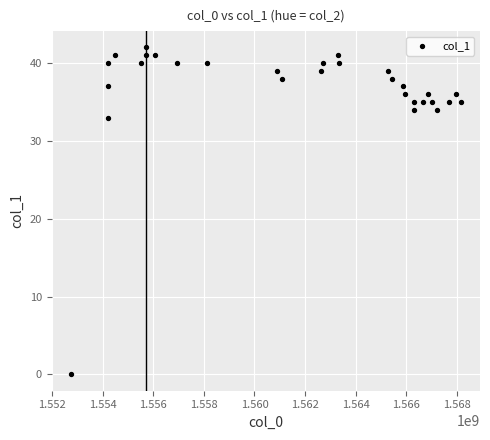

What is the range of Y values (max minus min)?

42